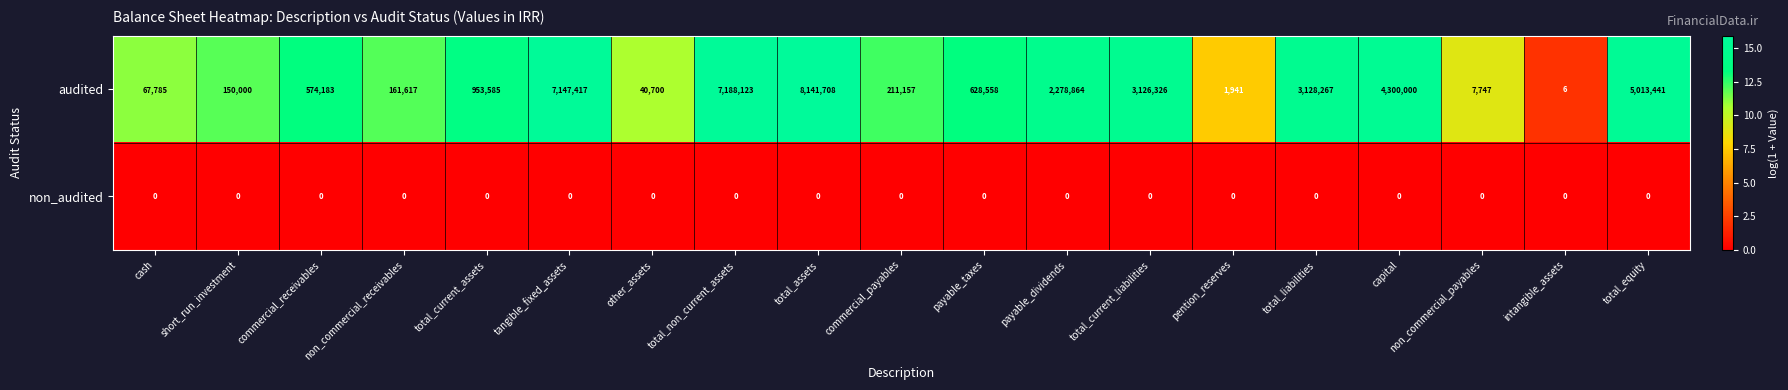

Which series has the widest spread of values?

audited